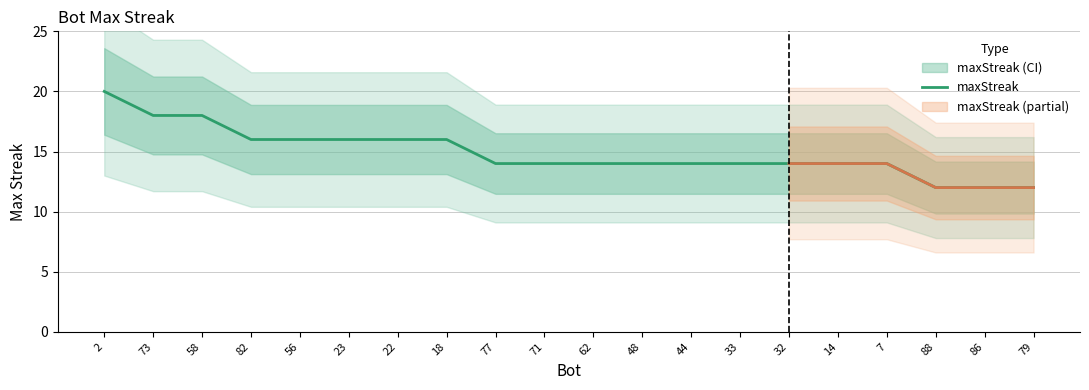

How many series are shown in this chart?

1